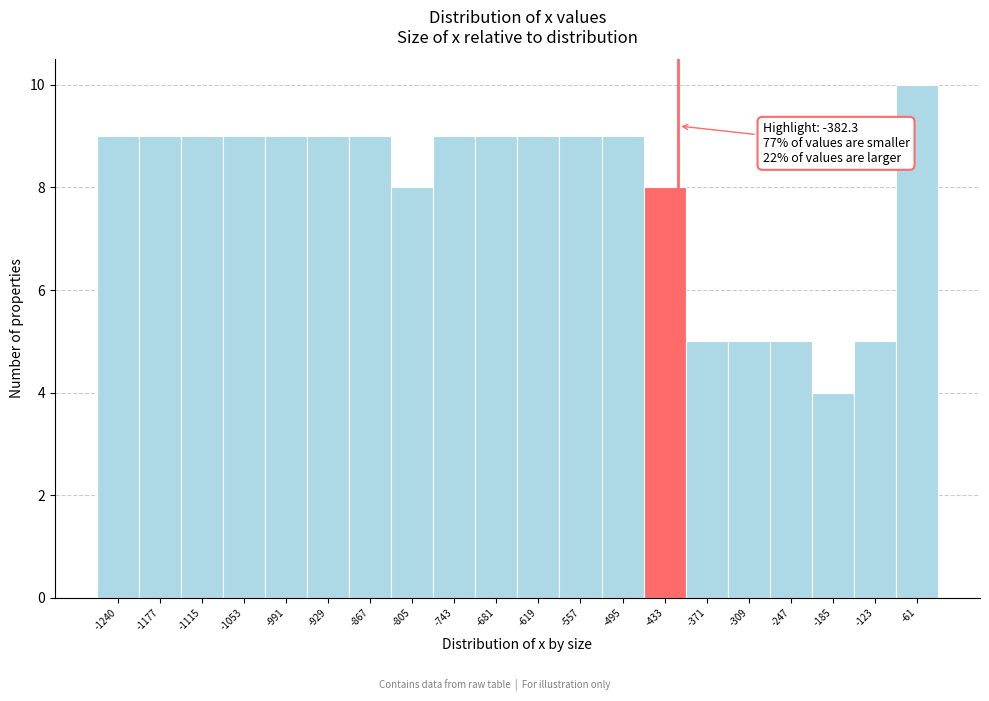

Reading left to right, list all the values displayed in this chart.

9	9	9	9	9	9	9	8	9	9	9	9	9	8	5	5	5	4	5	10